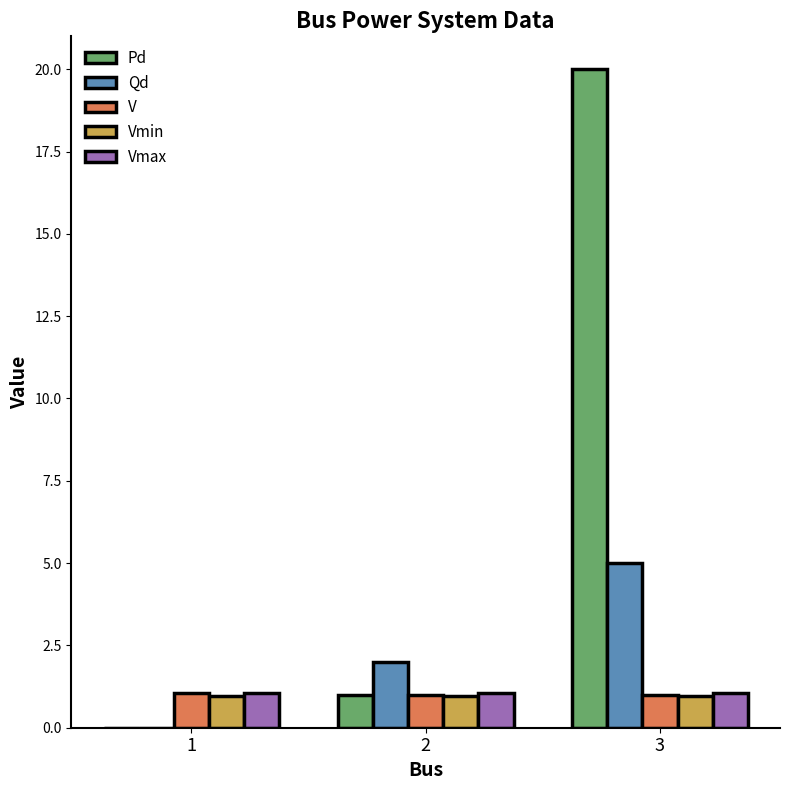

What is the sum of all Qd values?

7.0